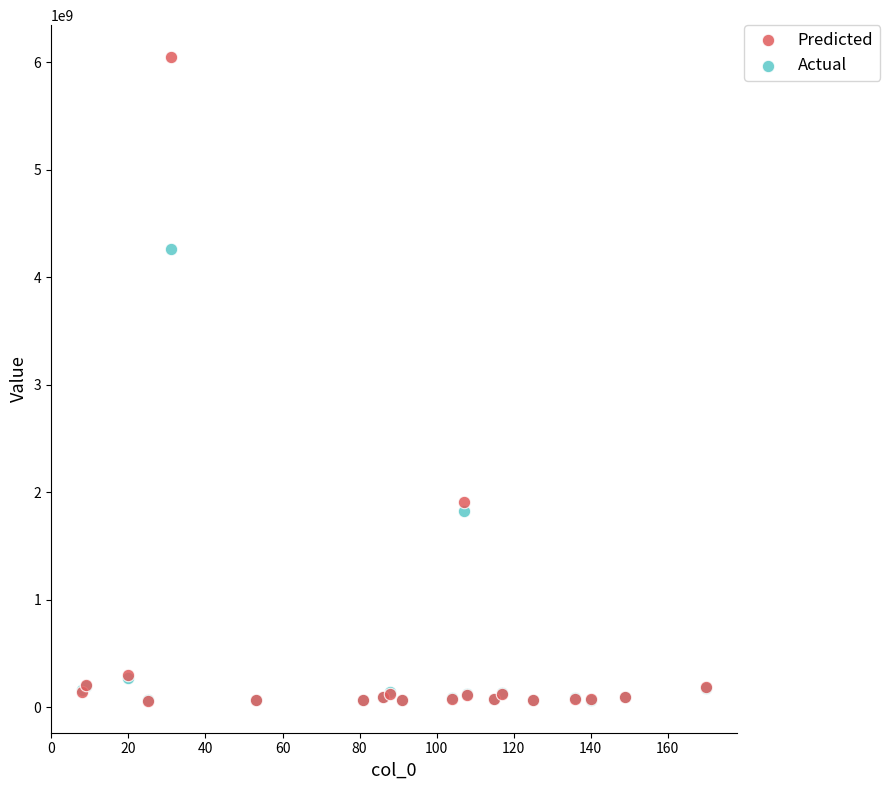

Which series reaches the maximum Y coordinate?

Predicted